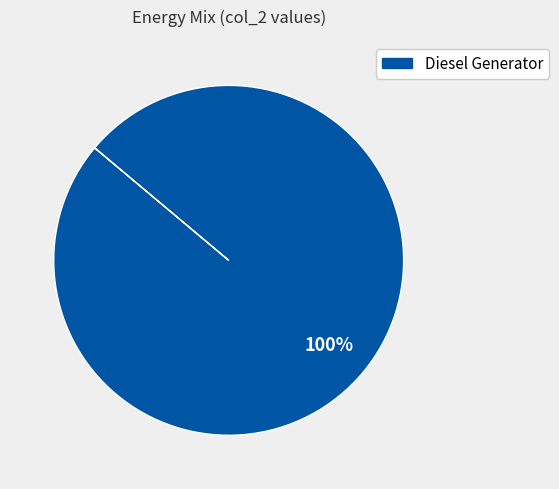

How many slices are in this pie chart?

1